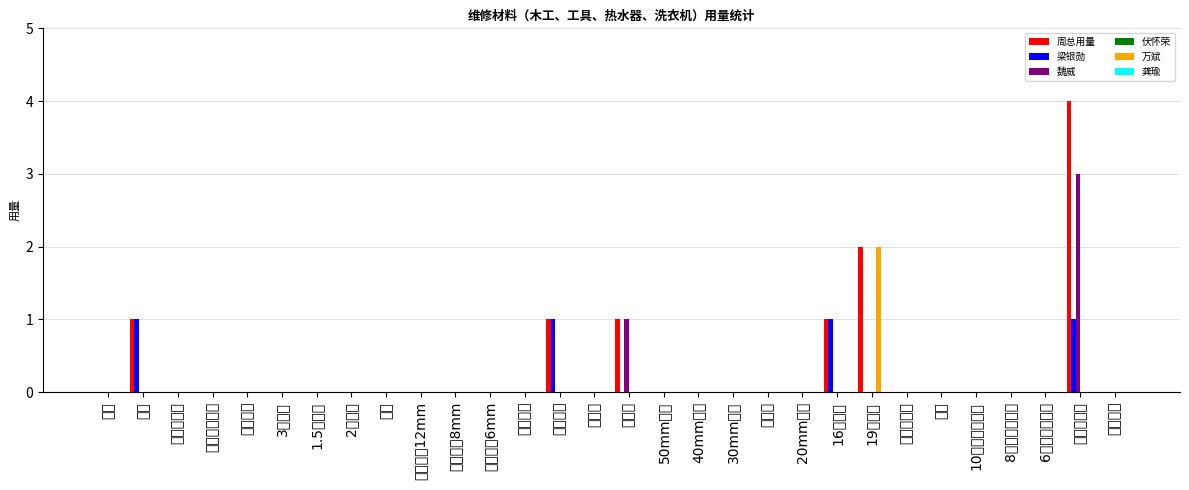

What position from the left is 膨胀螺丝?

13